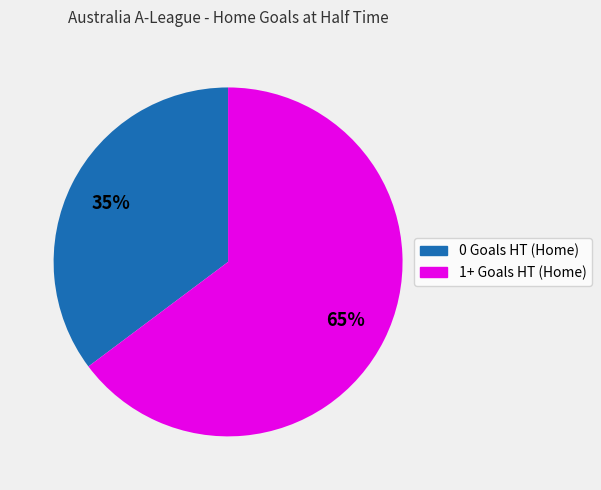

To the nearest percent, what is the difference between the largest and smallest slice percentages?

30%